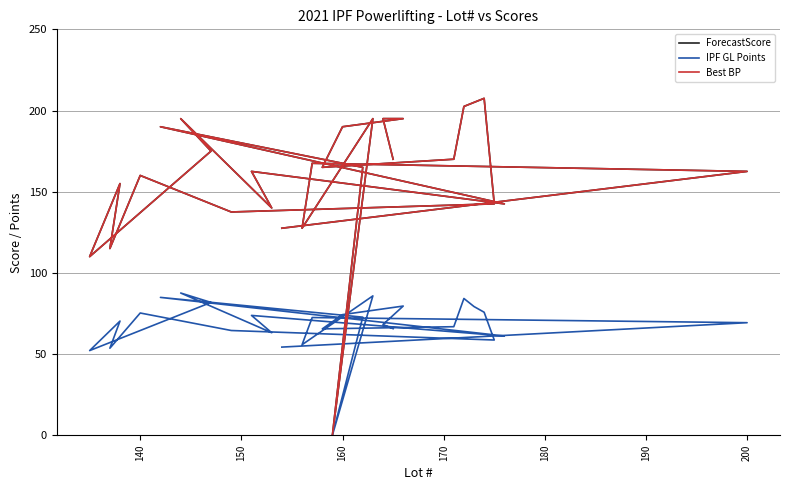

In IPF GL Points, how many points are higher than both neighbors (excluding endpoints)?

9